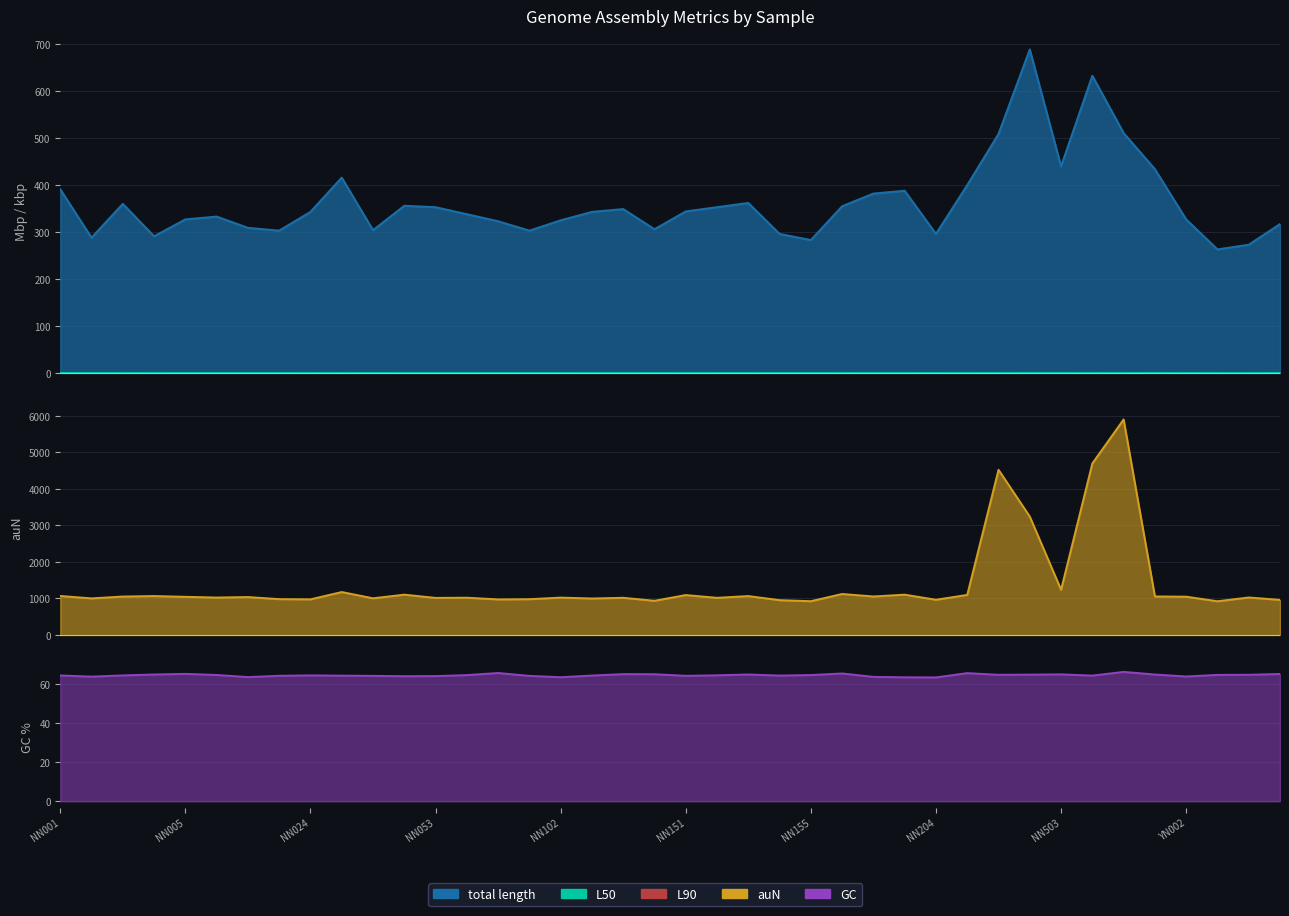

At how many categories does at least one series exceed 3522?

3